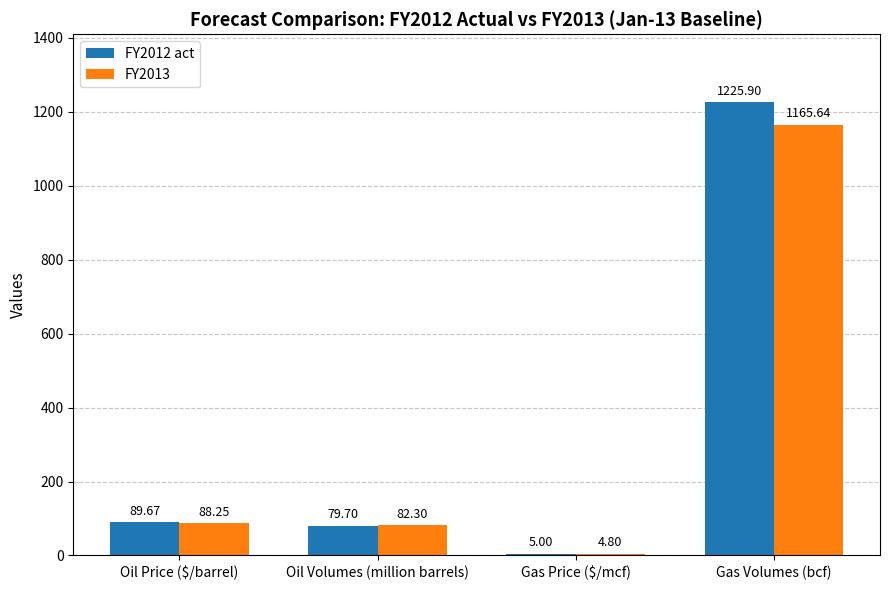

How many bars are there in each group?

2